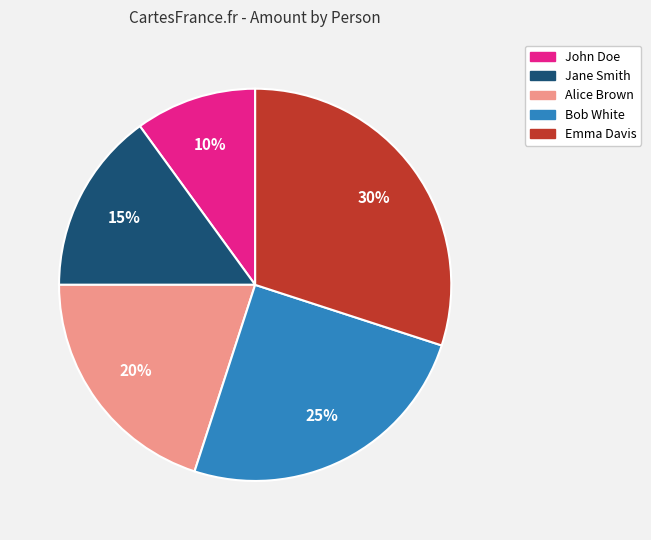

To the nearest percent, what portion does Bob White represent?

25%